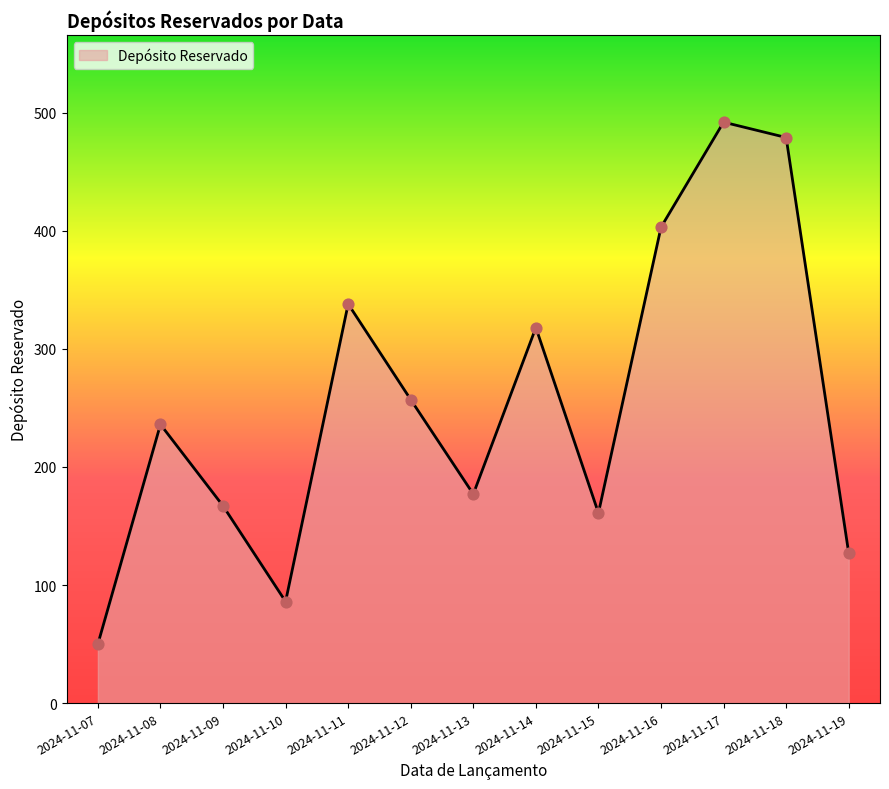

What is the ratio of the value at 2024-11-09 to the value at 2024-11-08?

0.7